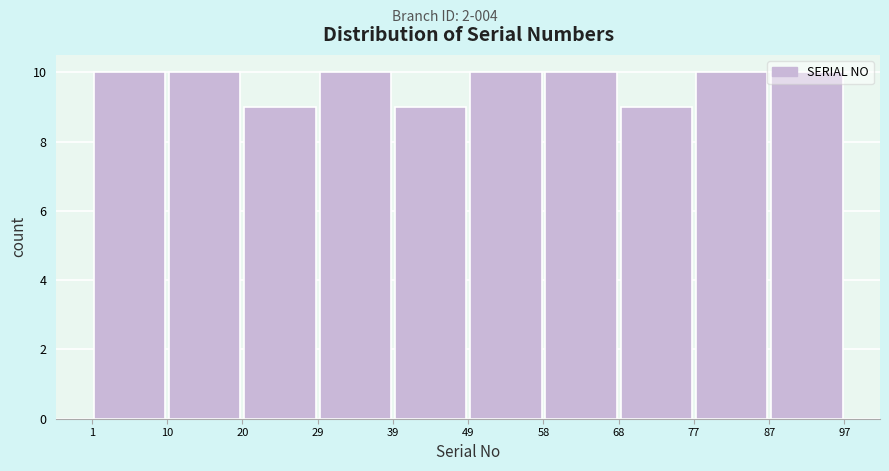

Reading left to right, transcribe this chart: for each bar, give the range it covers on the x-axis and its height. The values are not printed on the chart, so give them approximately, as read against the axis.

1 to 10: 10
10 to 20: 10
20 to 29: 9
29 to 39: 10
39 to 49: 9
49 to 58: 10
58 to 68: 10
68 to 77: 9
77 to 87: 10
87 to 97: 10